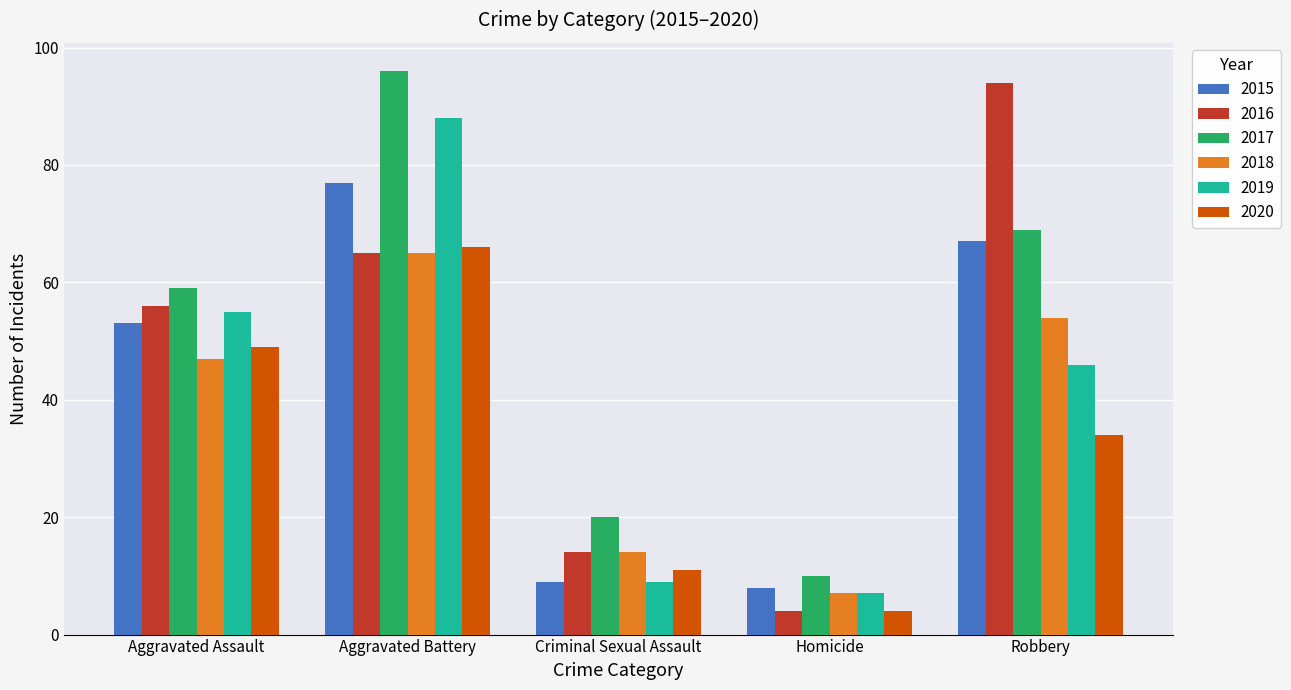

How many values in the 2015 series are below 53?

2